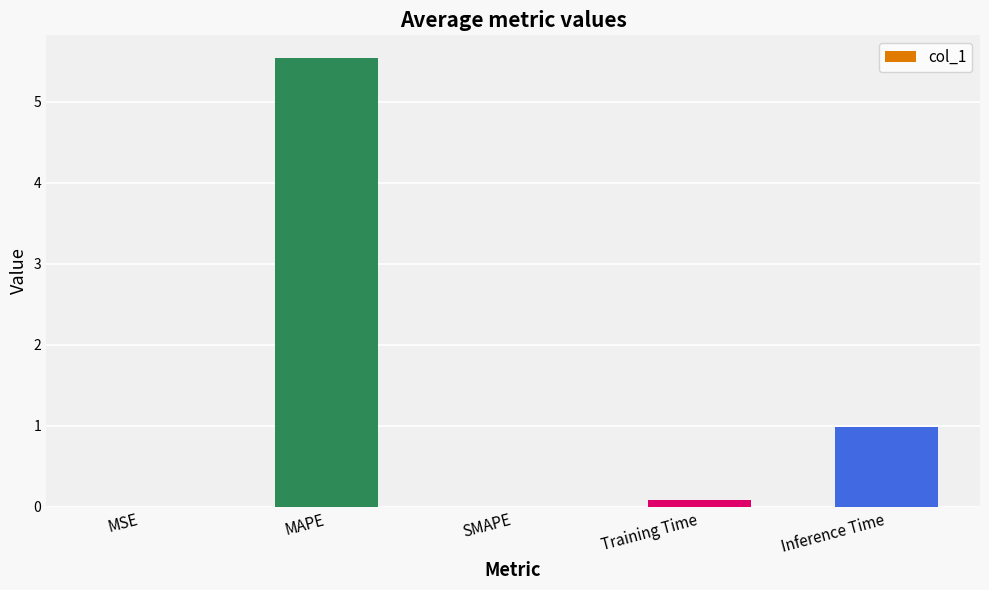

What is the greatest value displayed?

5.5